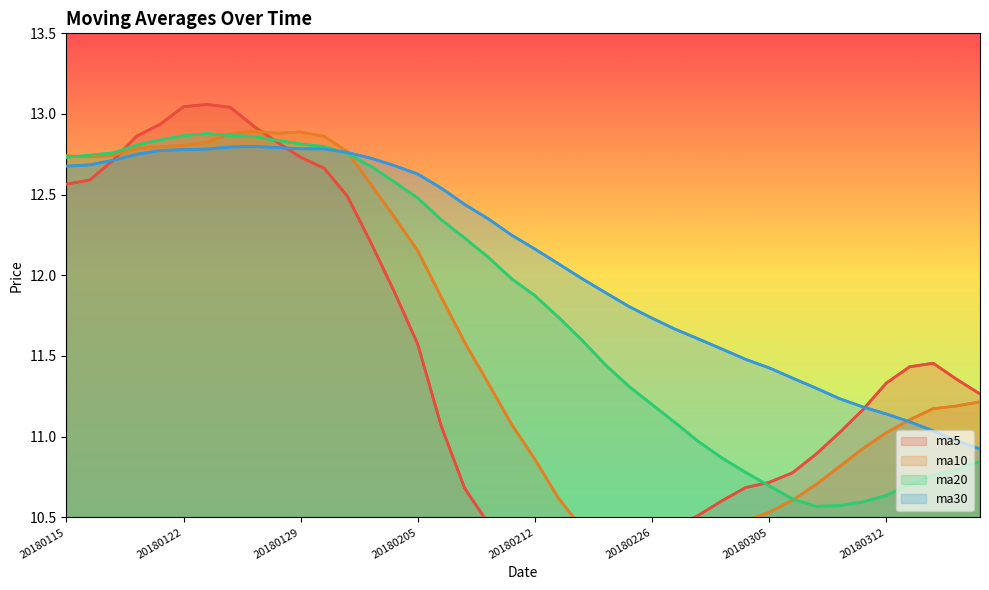

In ma30, how many points are higher than both neighbors (excluding endpoints)?

1